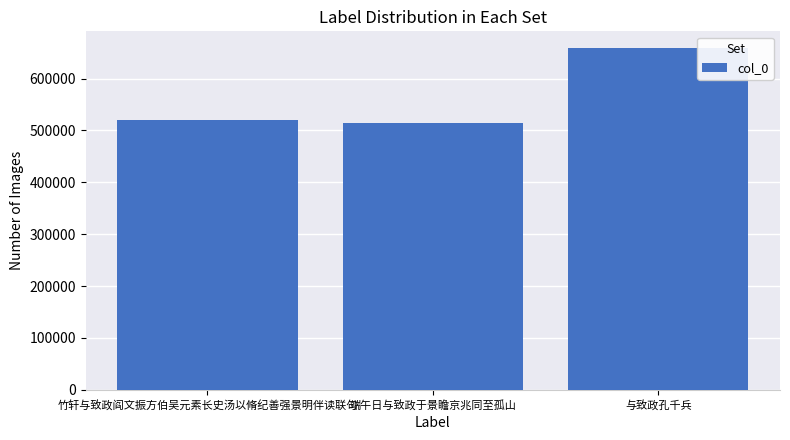

Does the chart contain stacked bars?

No